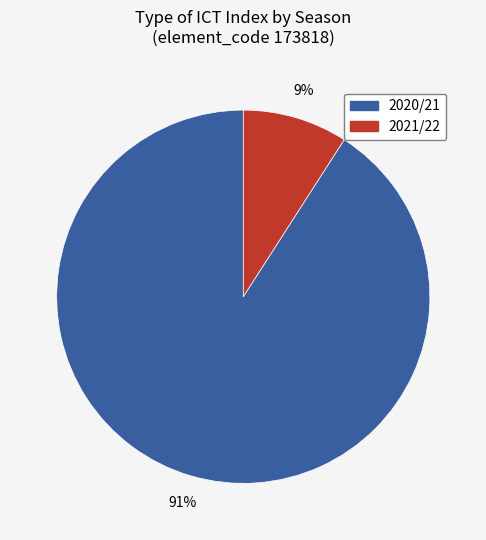

Is the sum of 2020/21 and 2021/22 greater than half?

Yes